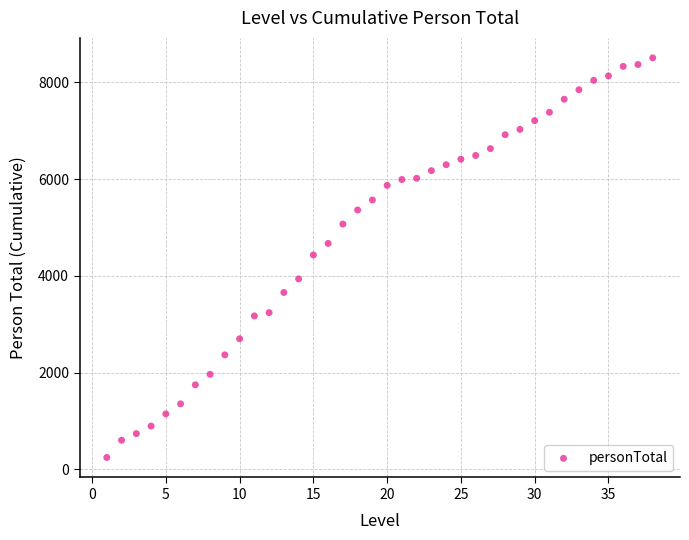

What is the range of X values (max minus min)?

37